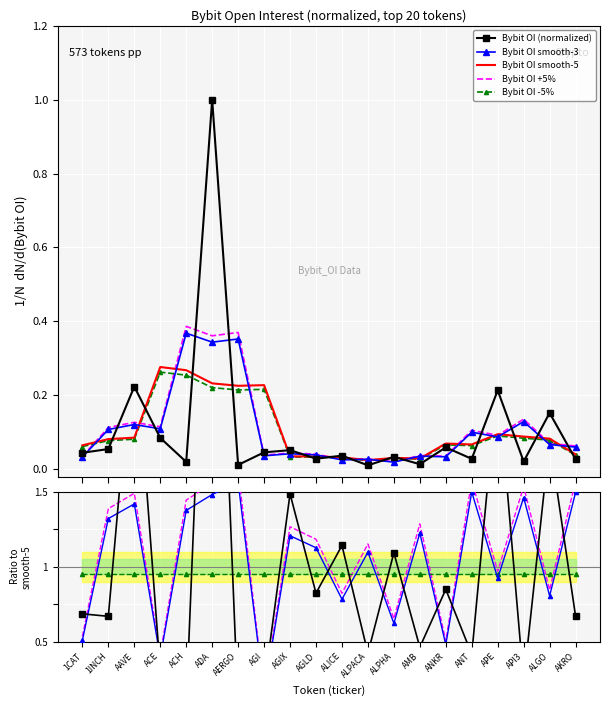

In Bybit OI +5%, how many points are higher than both neighbors (excluding endpoints)?

7